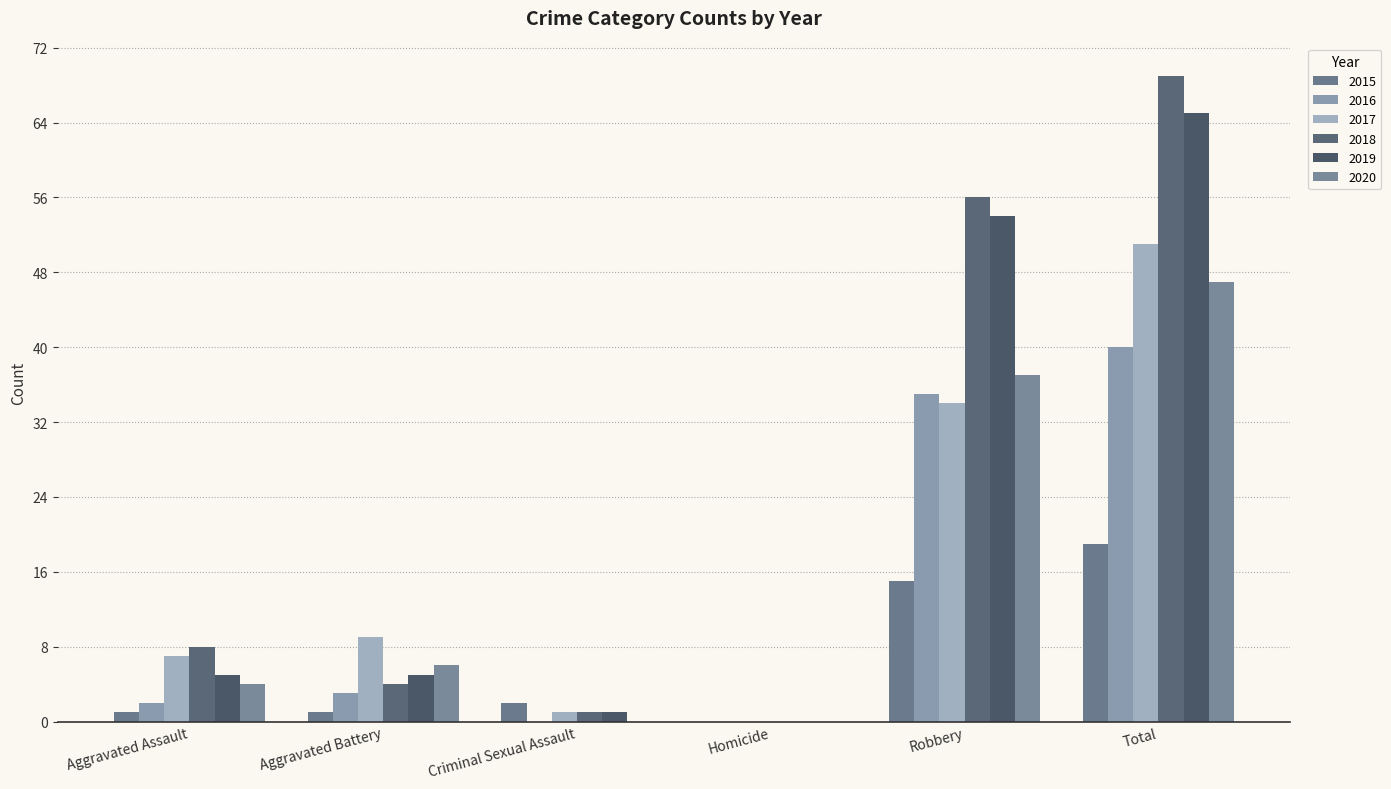

Reading left to right, transcribe all the data shown in this chart.

2015: Aggravated Assault=1	Aggravated Battery=1	Criminal Sexual Assault=2	Homicide=0	Robbery=15	Total=19
2016: Aggravated Assault=2	Aggravated Battery=3	Criminal Sexual Assault=0	Homicide=0	Robbery=35	Total=40
2017: Aggravated Assault=7	Aggravated Battery=9	Criminal Sexual Assault=1	Homicide=0	Robbery=34	Total=51
2018: Aggravated Assault=8	Aggravated Battery=4	Criminal Sexual Assault=1	Homicide=0	Robbery=56	Total=69
2019: Aggravated Assault=5	Aggravated Battery=5	Criminal Sexual Assault=1	Homicide=0	Robbery=54	Total=65
2020: Aggravated Assault=4	Aggravated Battery=6	Criminal Sexual Assault=0	Homicide=0	Robbery=37	Total=47